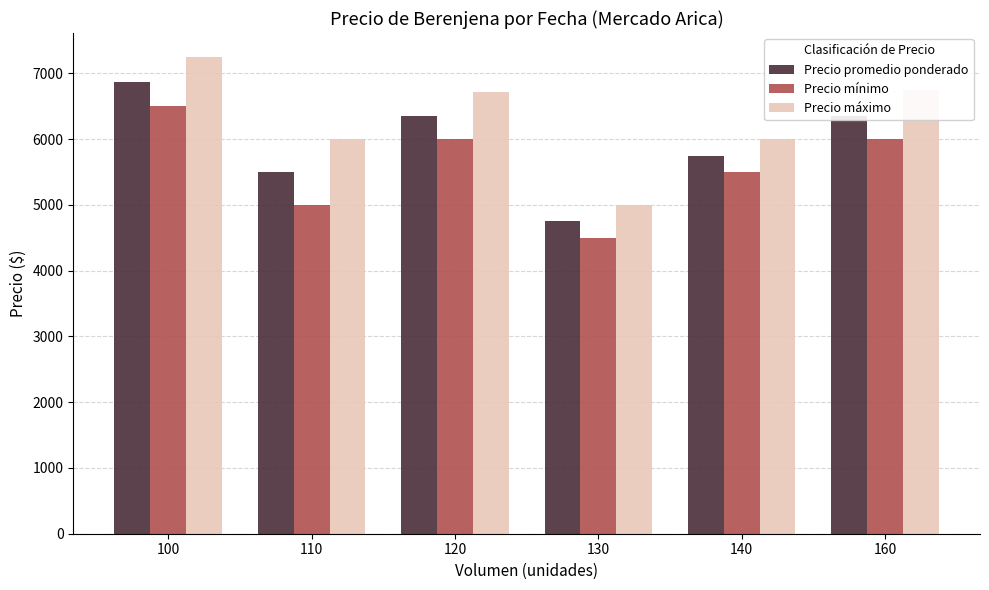

Rank the series at 120 from lowest to highest value.

Precio mínimo, Precio promedio ponderado, Precio máximo